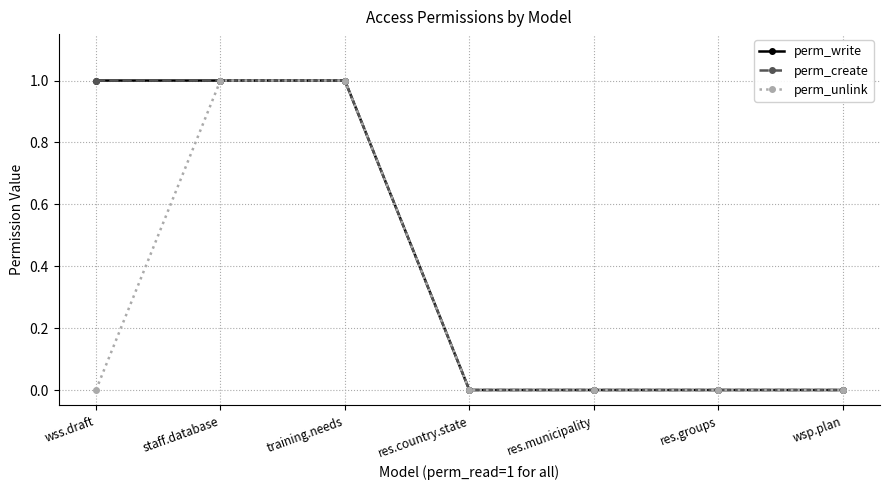

Between training.needs and wss.draft, which is larger?

training.needs